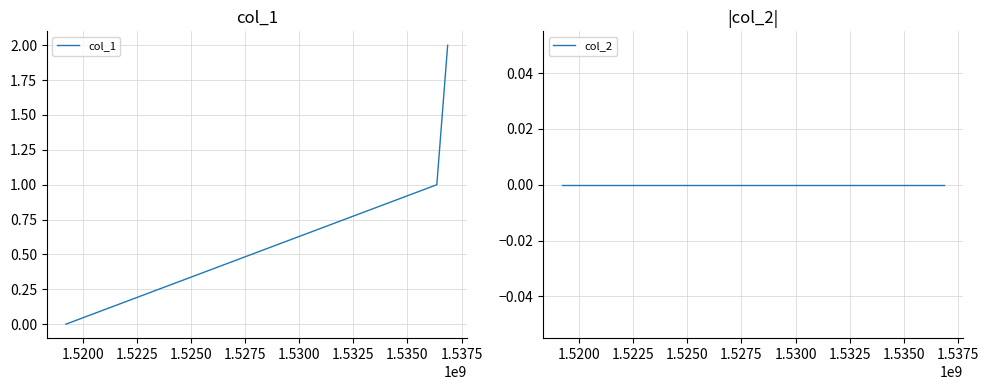

What are all the series names shown in the legend?

col_1, col_2